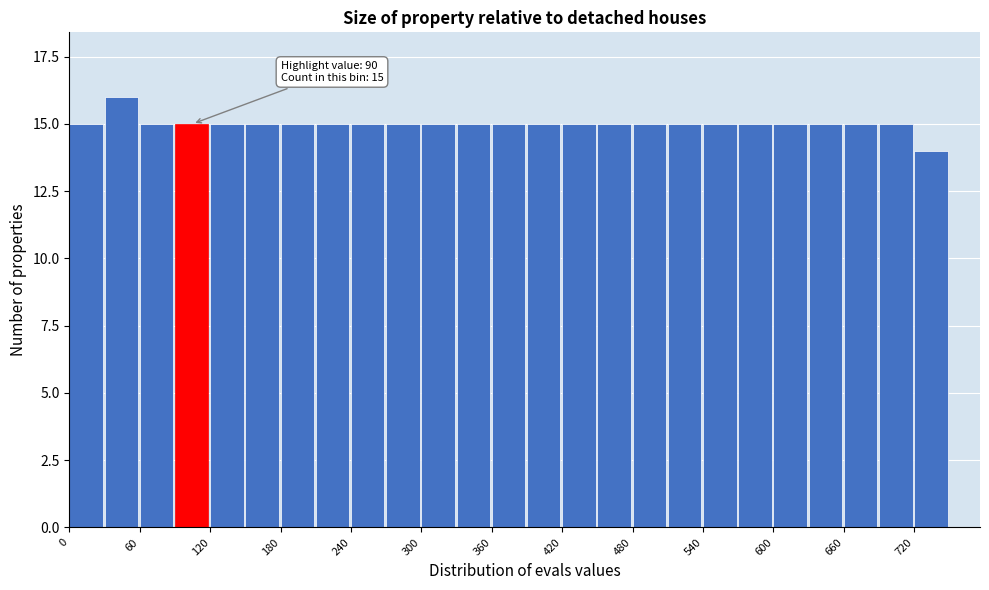

Around what value on the x-axis is the tallest bar? Give the approximate position of its centre, as read against the axis.

40